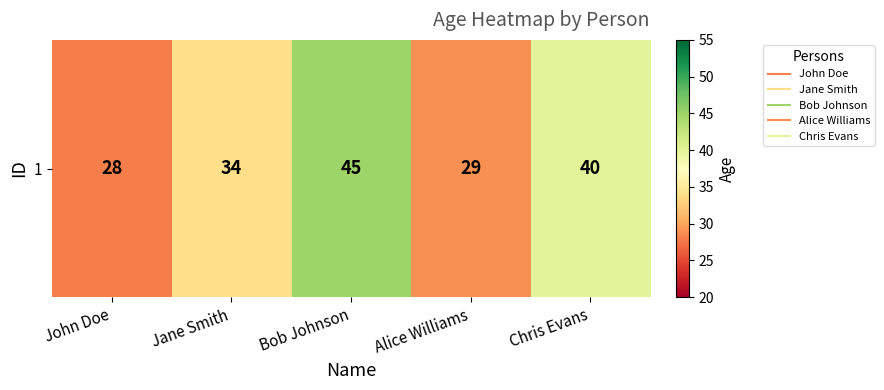

What is the maximum value shown in the chart?

45